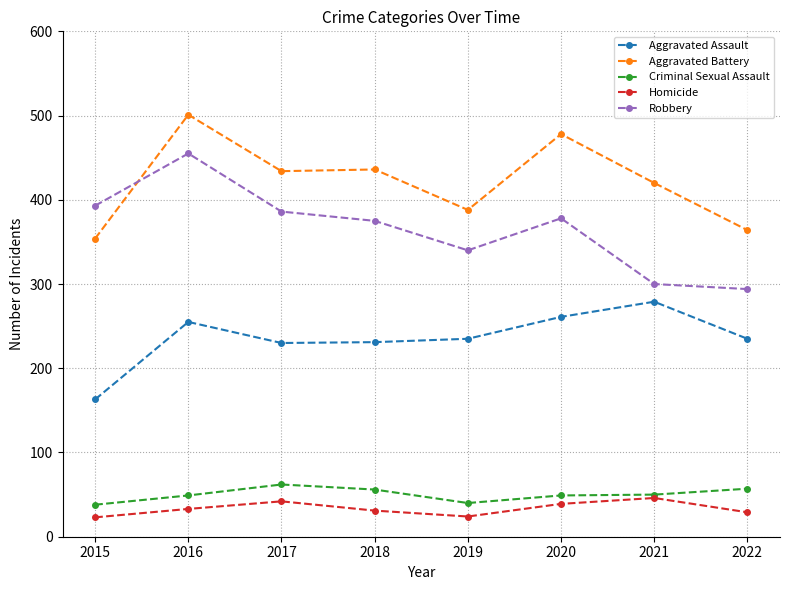

Is it true that Criminal Sexual Assault equals 31 at 2017?

False